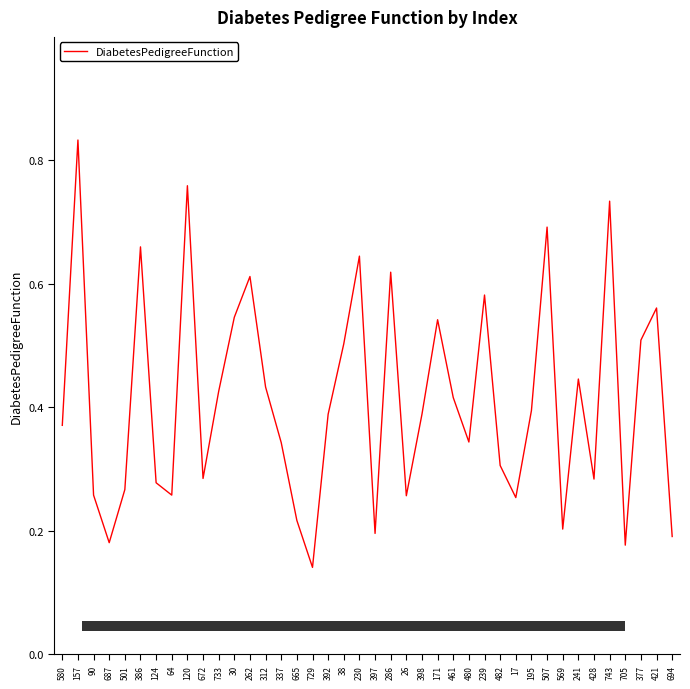

What position from the left is 377?

38